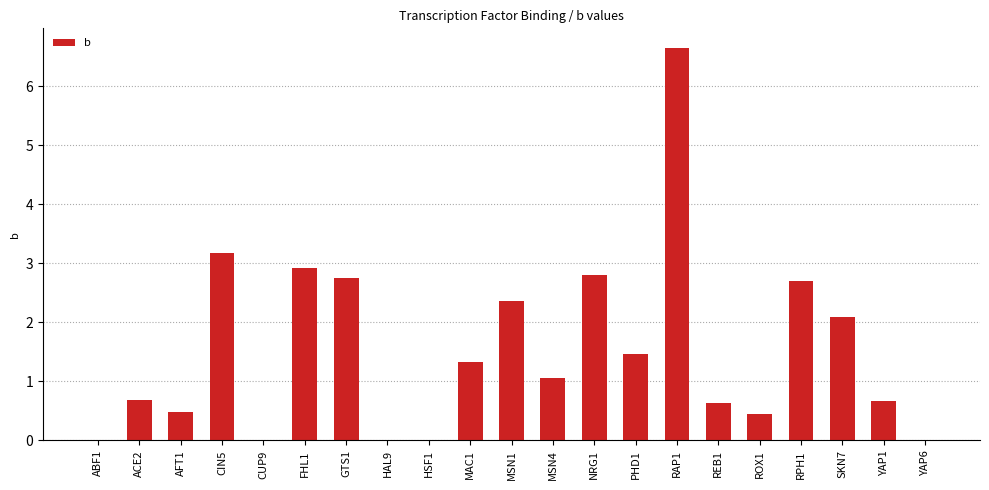

Are the bars horizontal?

No